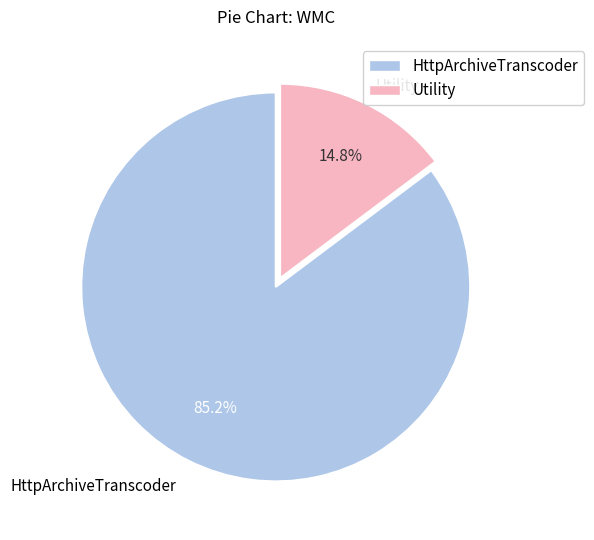

Combined, what portion of the pie is HttpArchiveTranscoder and Utility?

100.0%